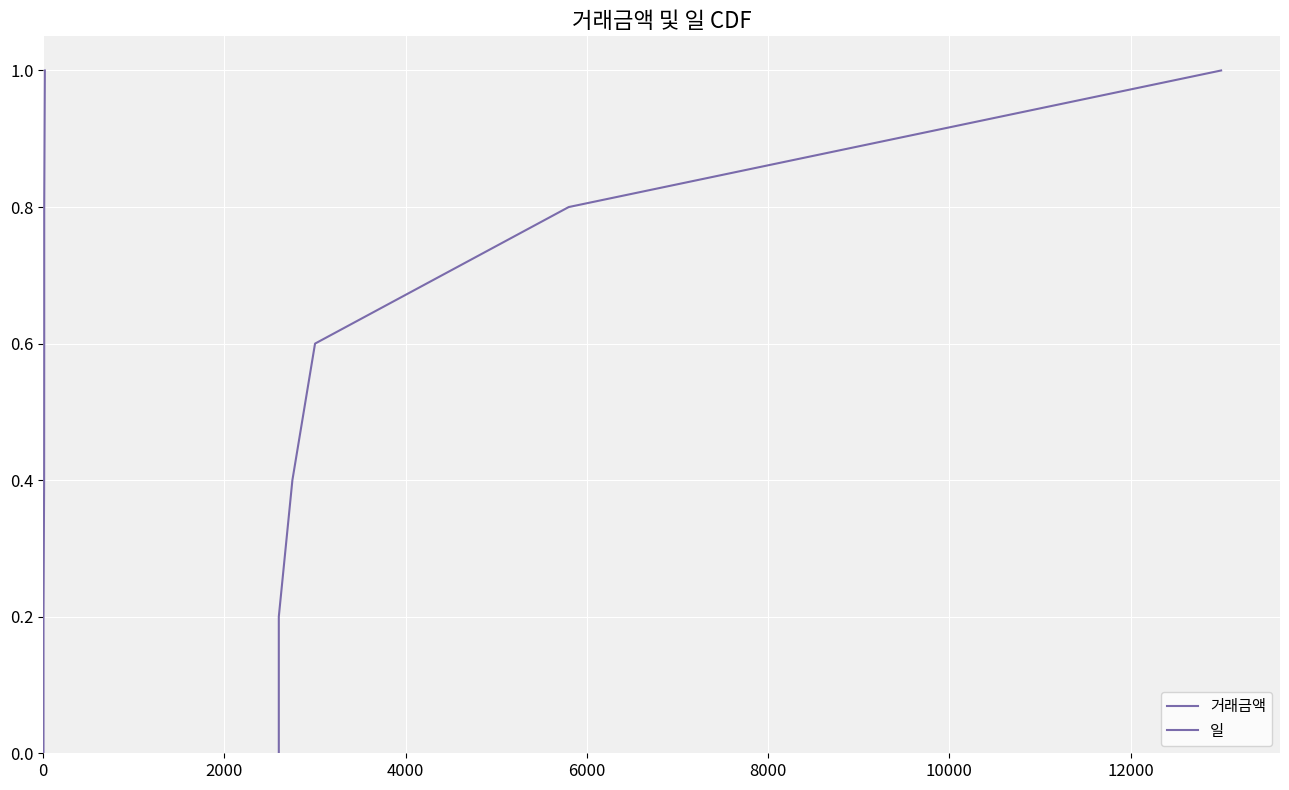

True or false: 일 has more than 0 interior local peaks.

False